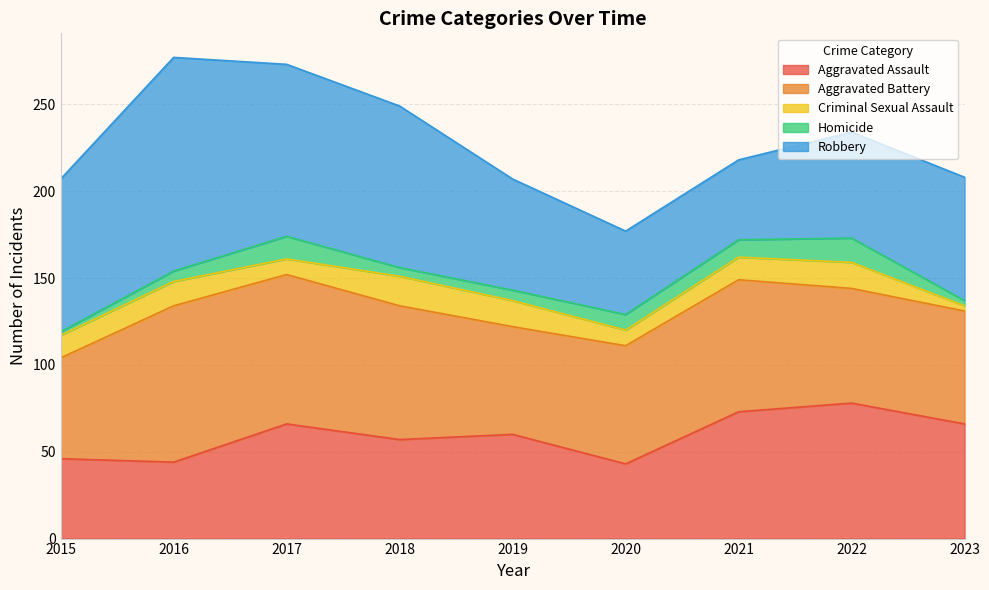

Where is Aggravated Assault nearest to the value 60?

2019